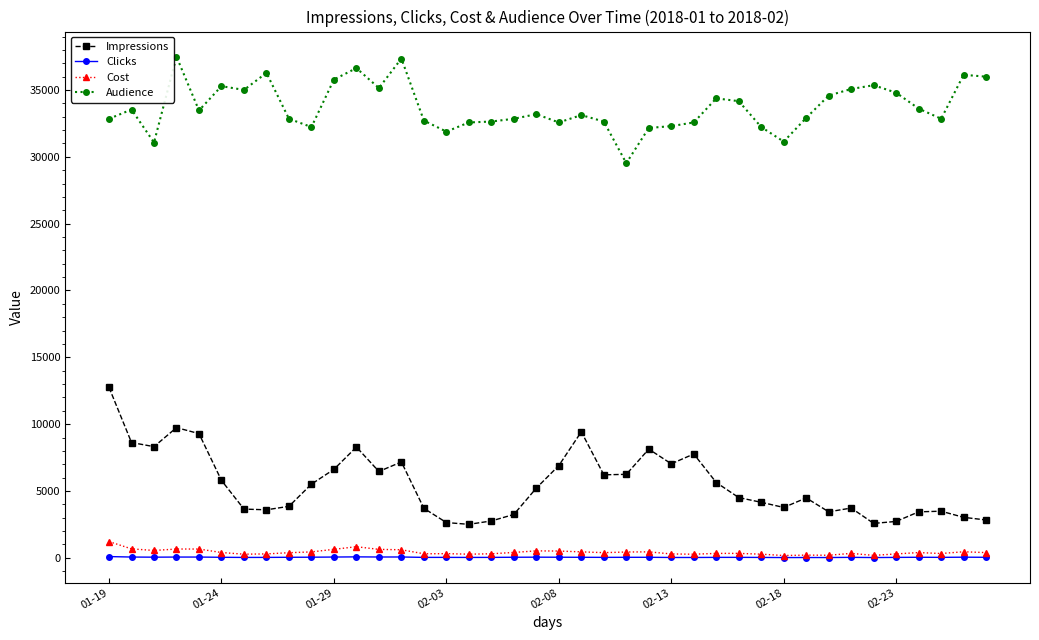

Which series has the largest range (max minus min)?

Impressions